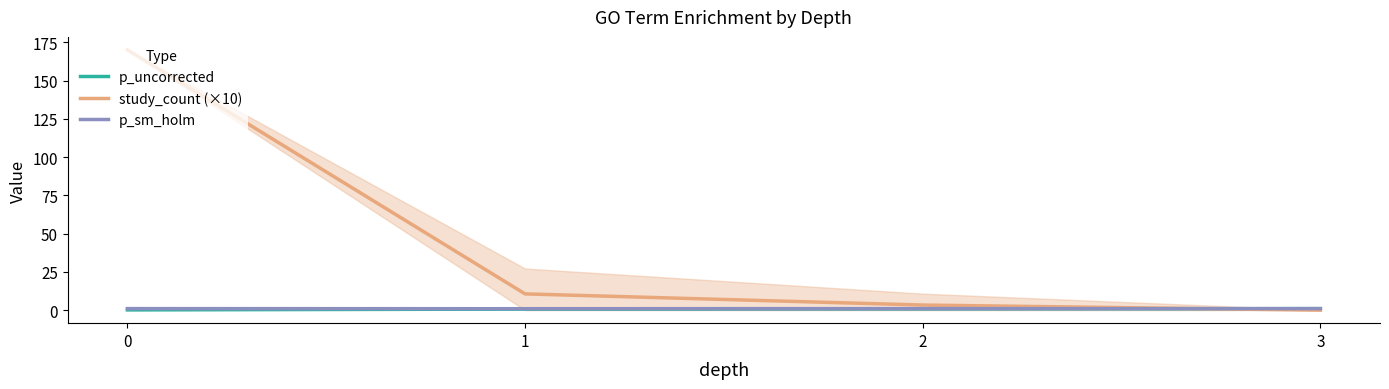

Is it true that p_uncorrected equals 1.1 at 2?

False